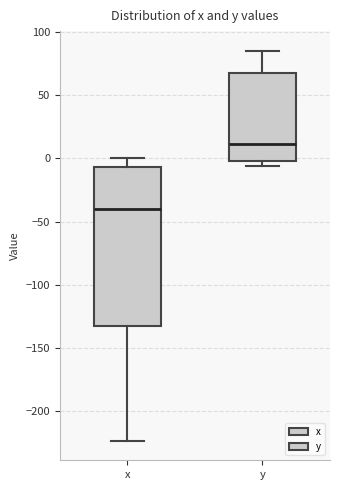

Which box has the lowest median line?

x